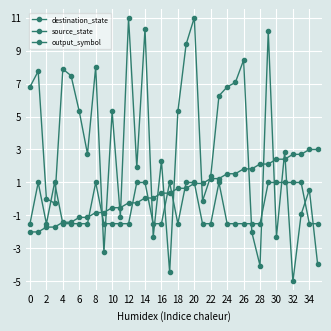

List the series in order of their peak value, lowest first.

output_symbol, source_state, destination_state